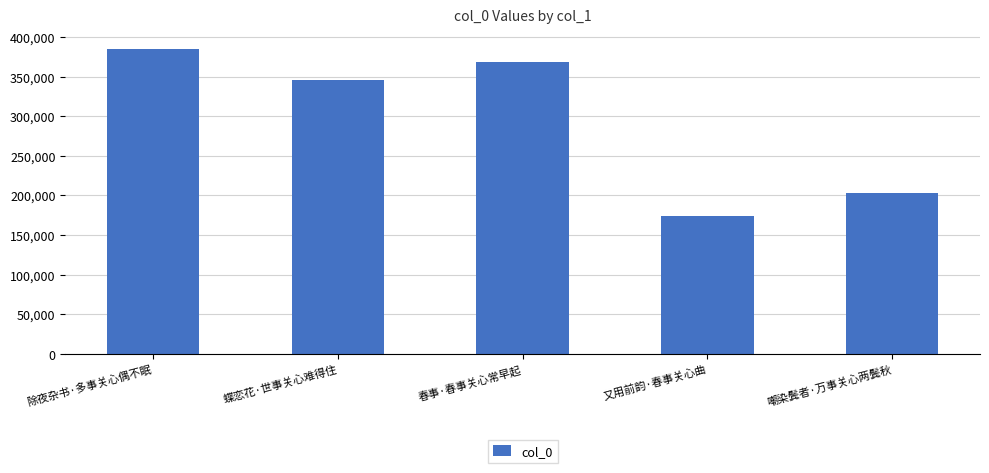

Reading right to left, transcribe all the data shown in this chart.

嘲染鬓者·万事关心两鬓秋=203490	又用前韵·春事关心曲=173989	春事·春事关心常早起=368242	蝶恋花·世事关心难得住=345761	除夜杂书·多事关心偶不眠=384431